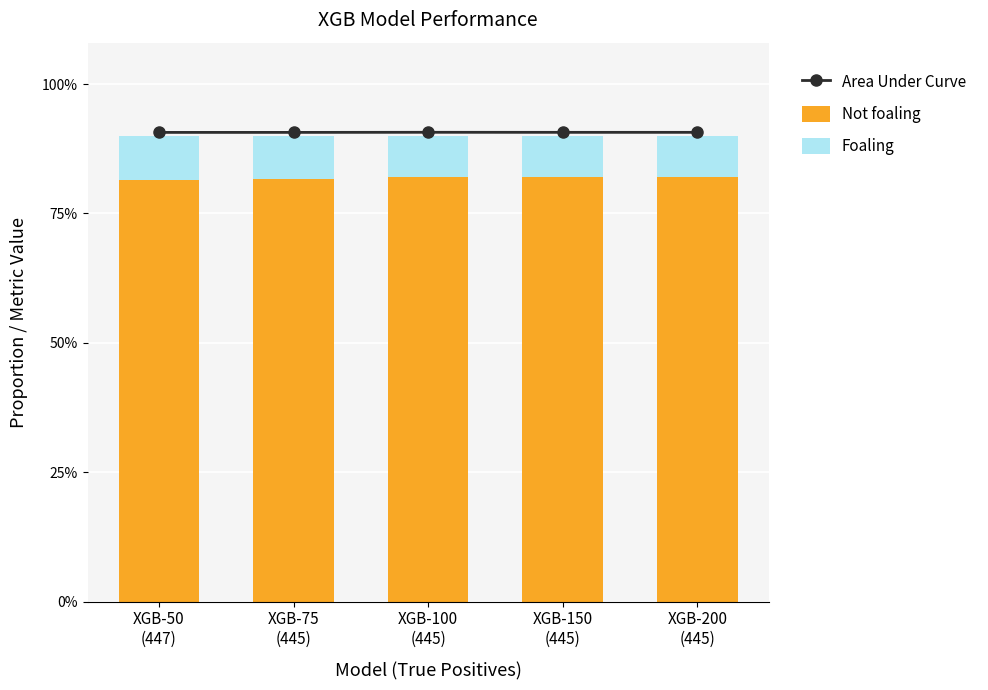

What position from the right is XGB-75
(445)?

4